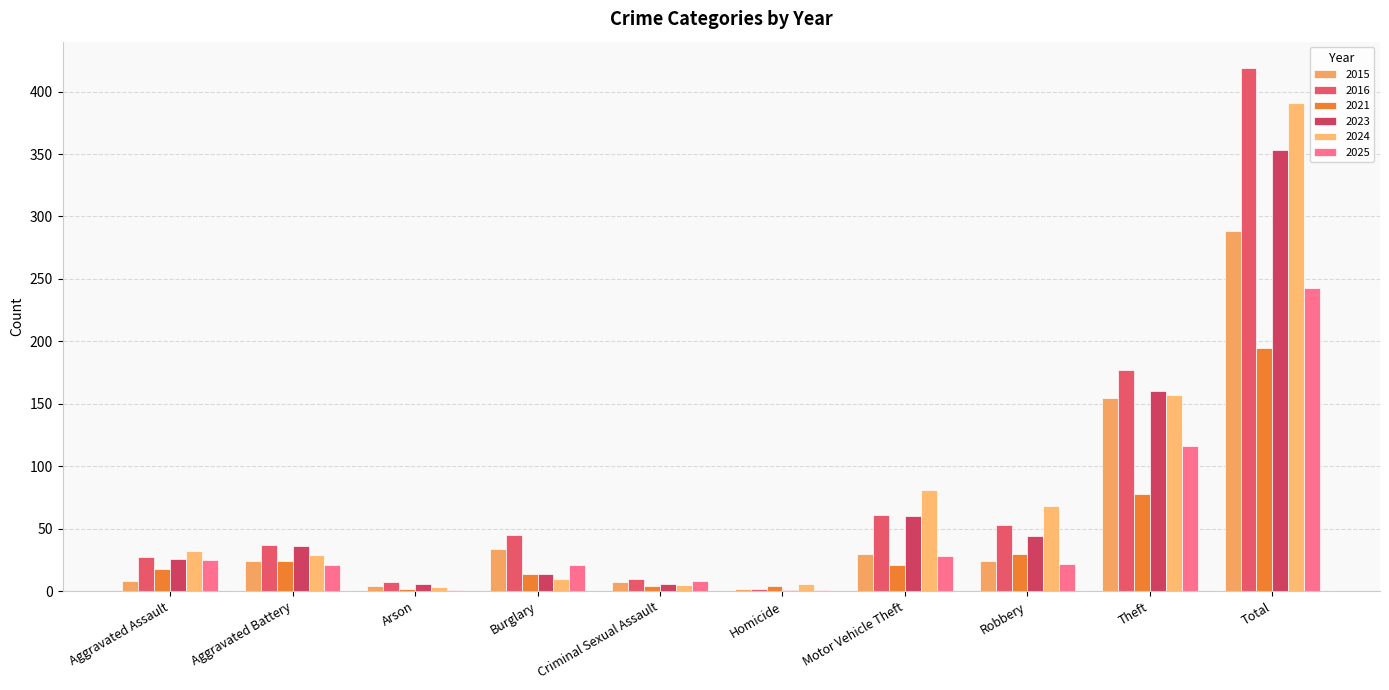

At which label does 2024 reach its minimum?

Arson